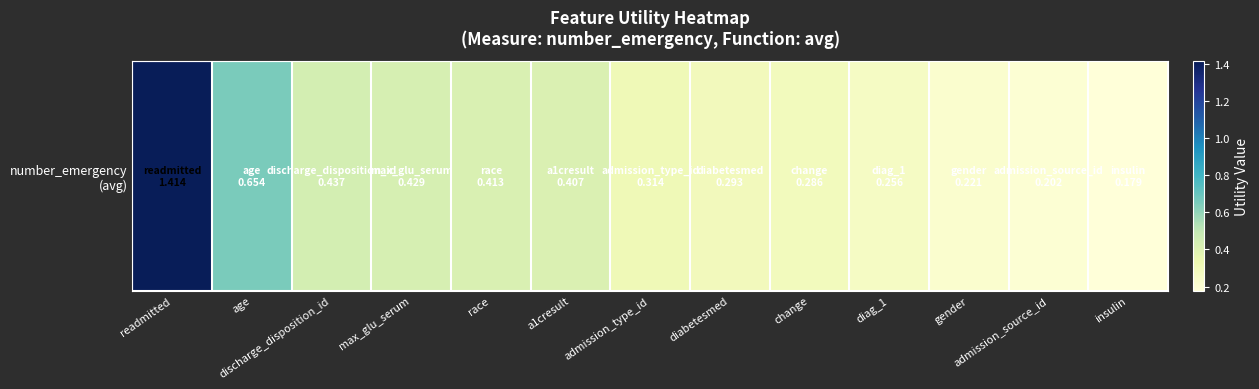

Which label corresponds to the smallest value in the chart?

insulin